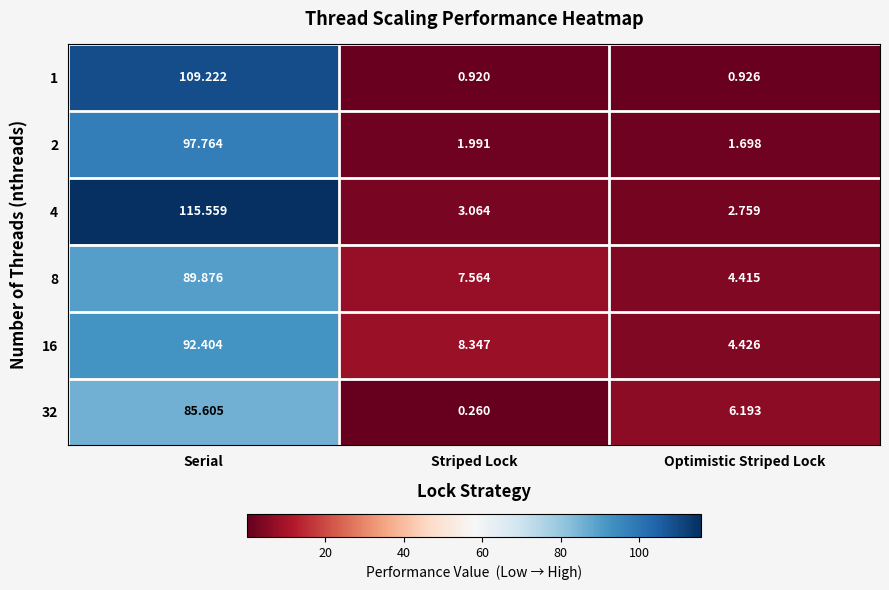

At which label is 32 closest to 42?

Optimistic Striped Lock